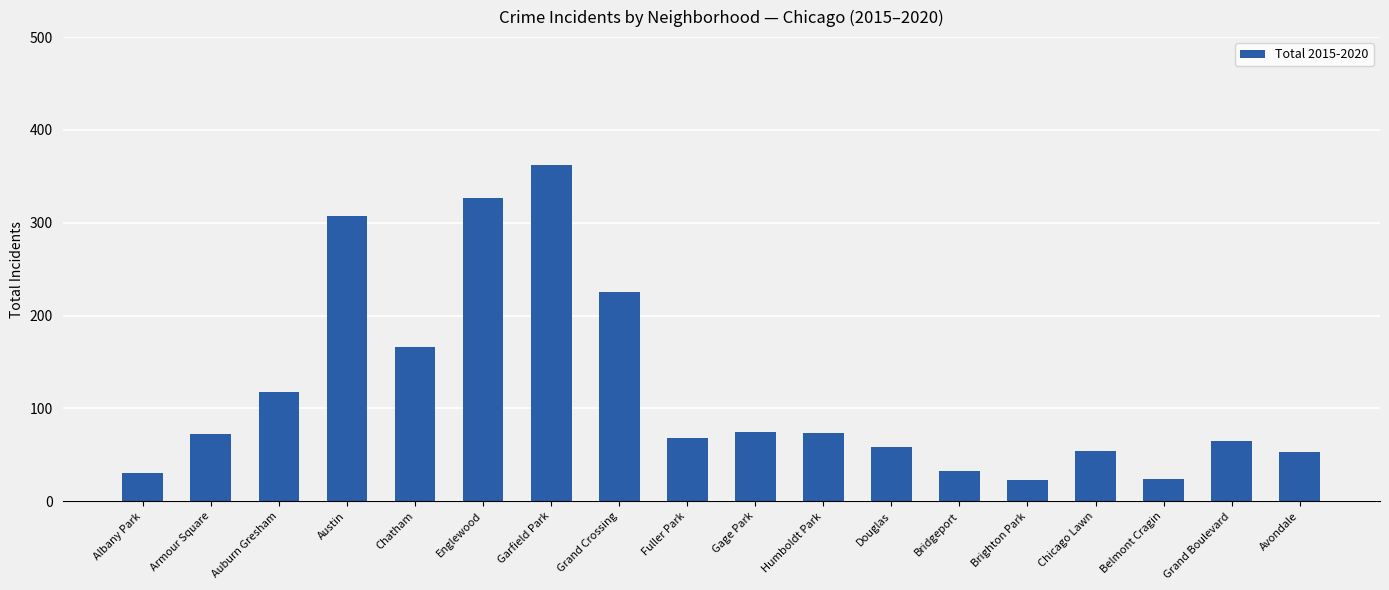

What position from the right is Chicago Lawn?

4